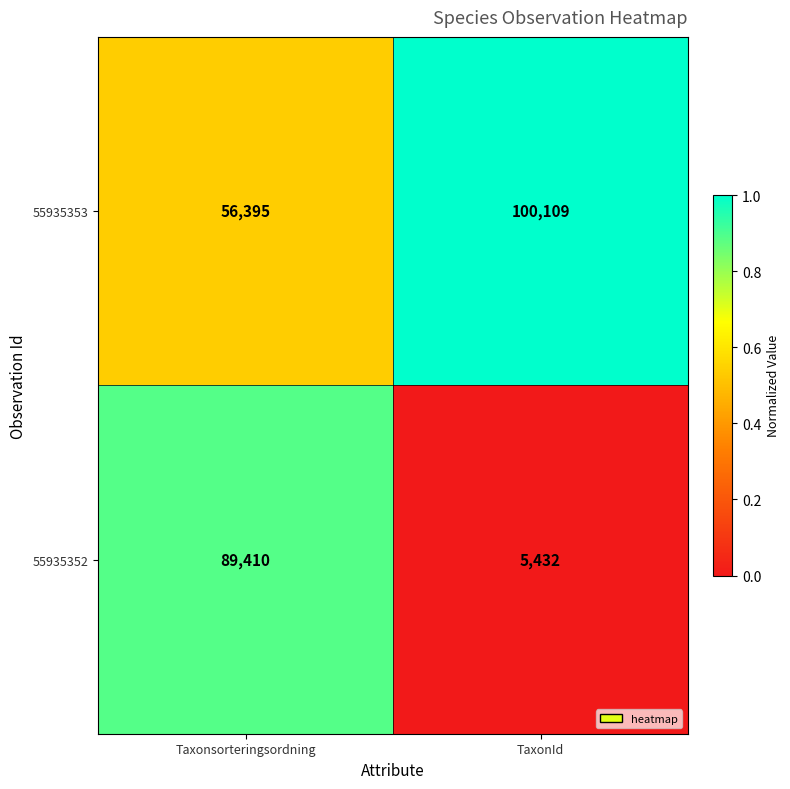

Between Taxonsorteringsordning and TaxonId, which series saw the biggest shift?

55935352